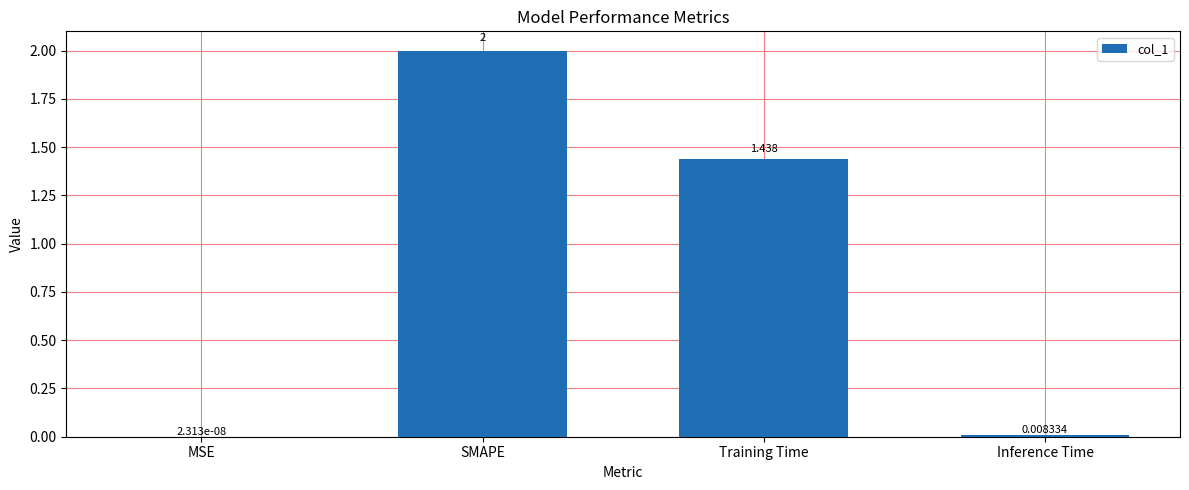

Which has a higher value, SMAPE or Training Time?

SMAPE